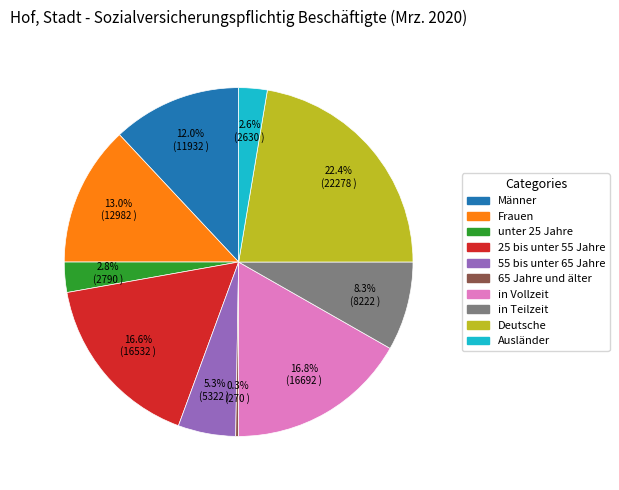

Between Ausländer and Männer, which is larger?

Männer